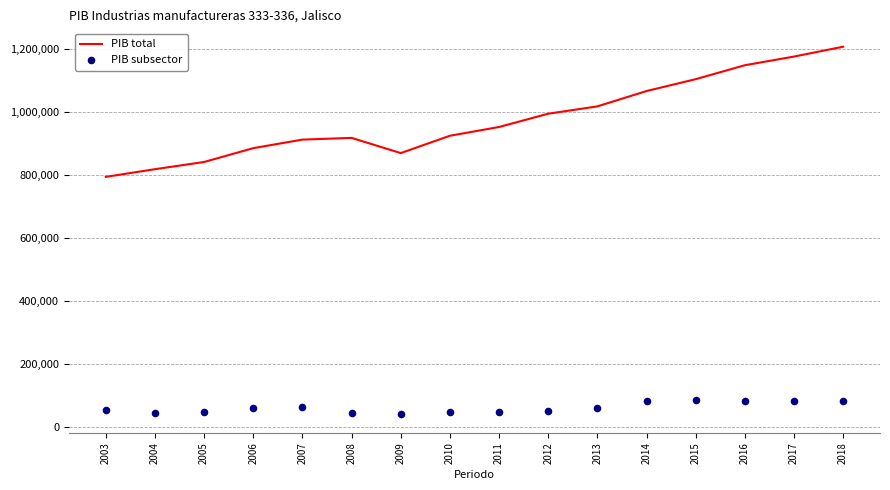

At which category is the sum across all series the highest?

2018